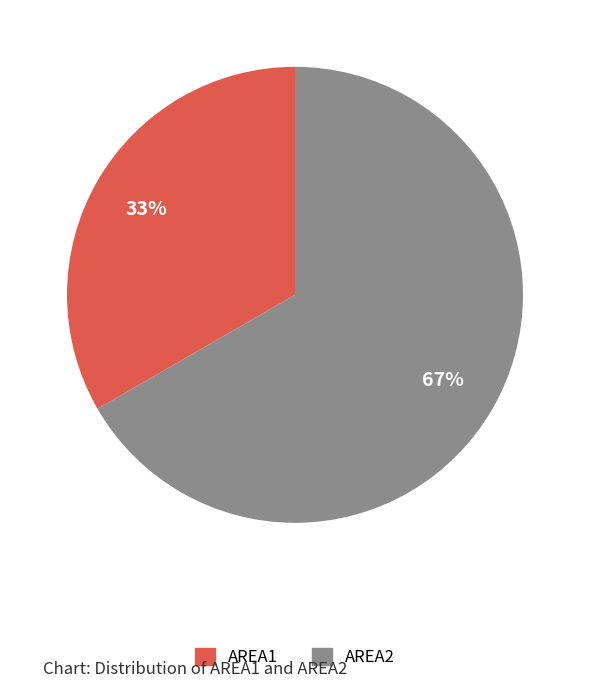

Do AREA2 and AREA1 together represent more than half of the pie?

Yes